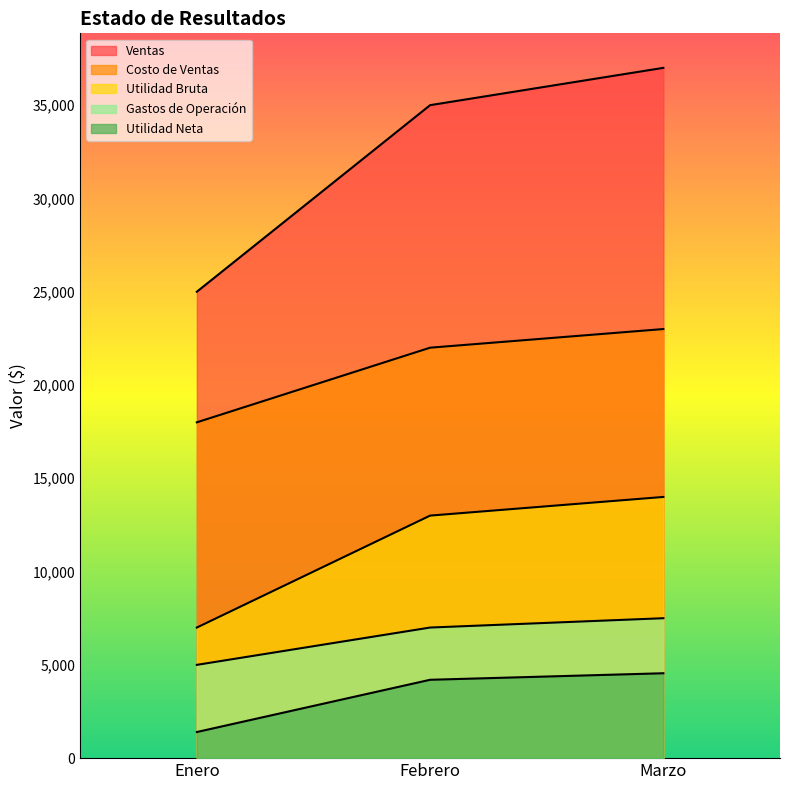

Which has a higher value, Febrero or Enero?

Febrero